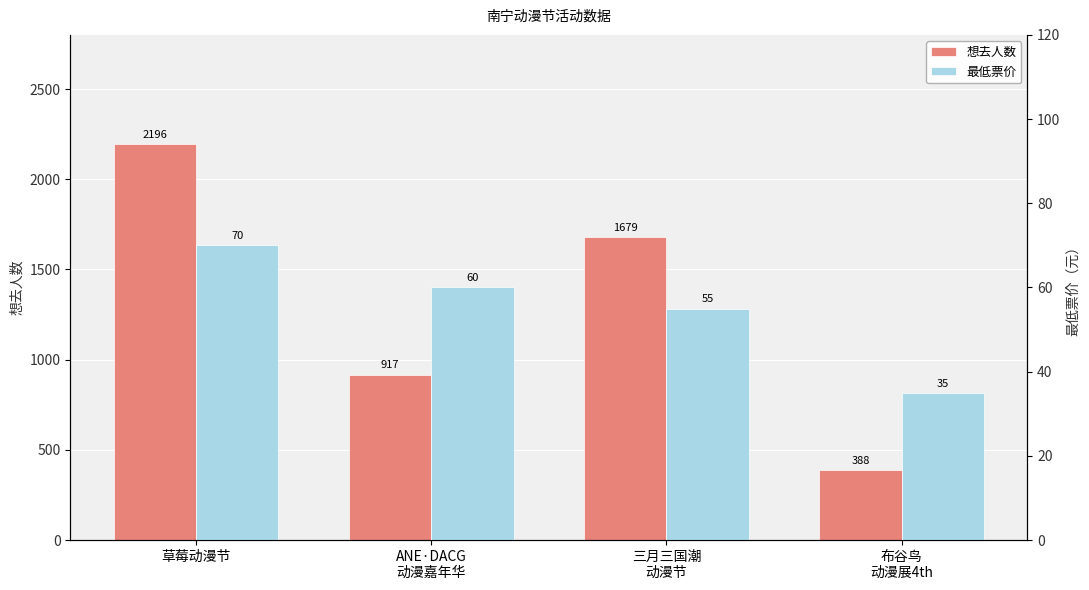

The 想去人数 series shows 917 at ANE·DACG
动漫嘉年华. True or false?

True